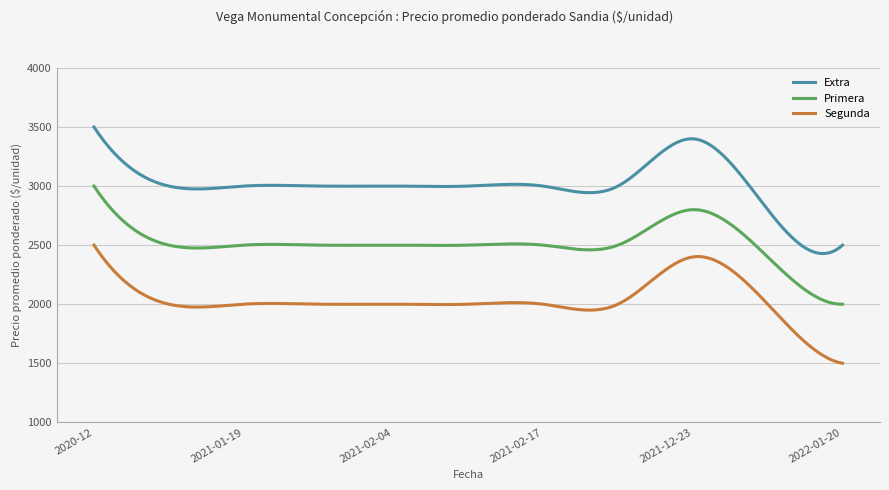

What is the lowest value of the Primera series?

2000.0